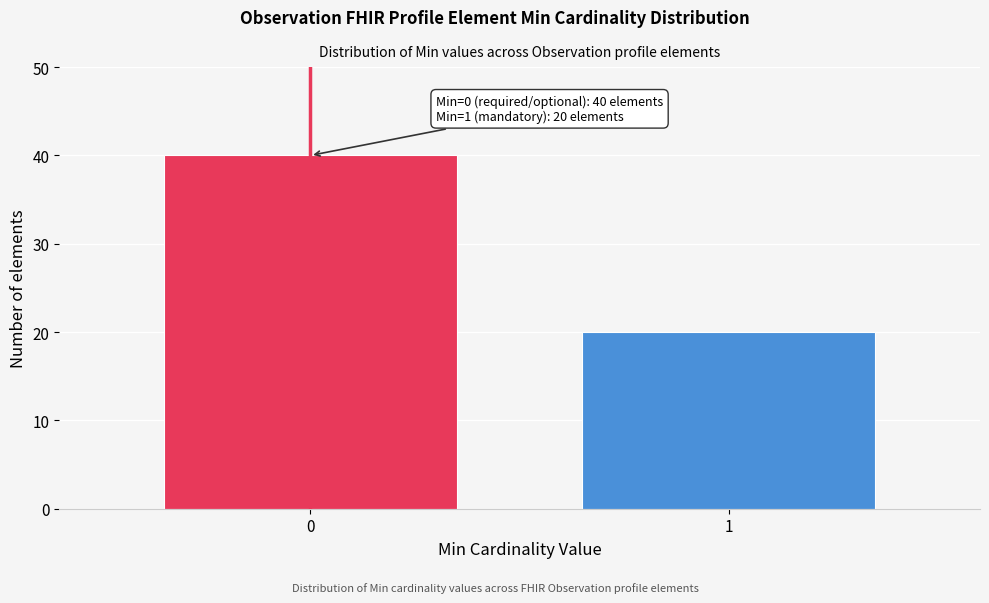

Reading left to right, list all the values displayed in this chart.

0=40	1=20